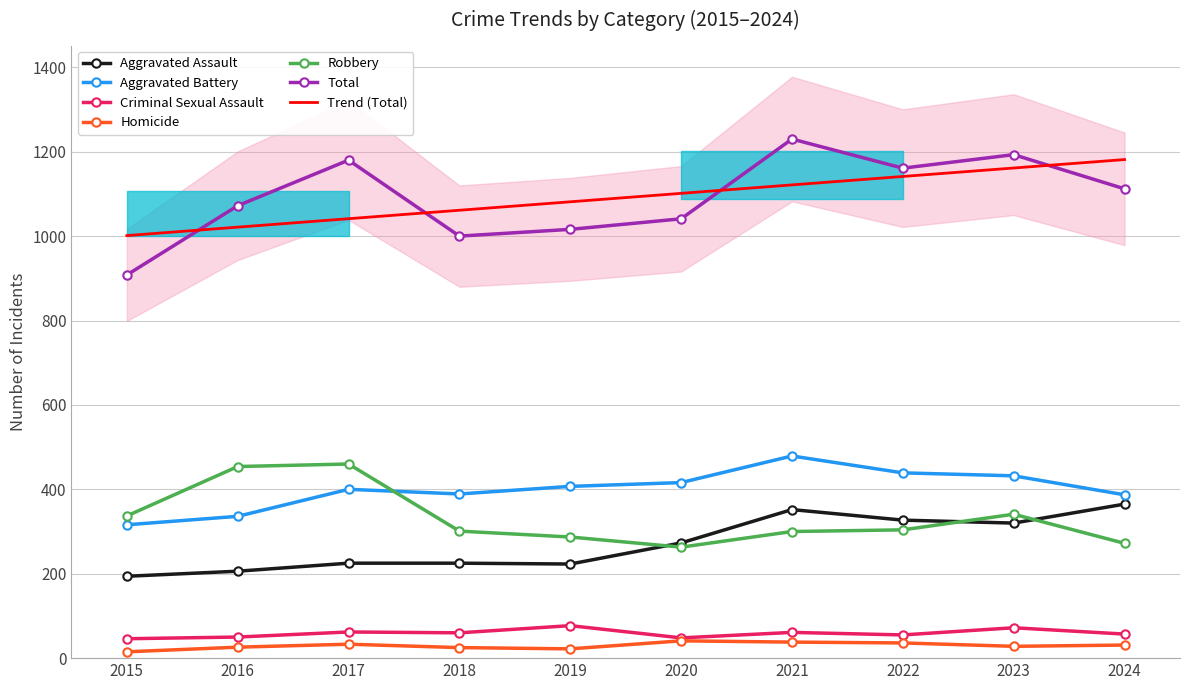

True or false: Total has a value of 1193 at 2023.

True